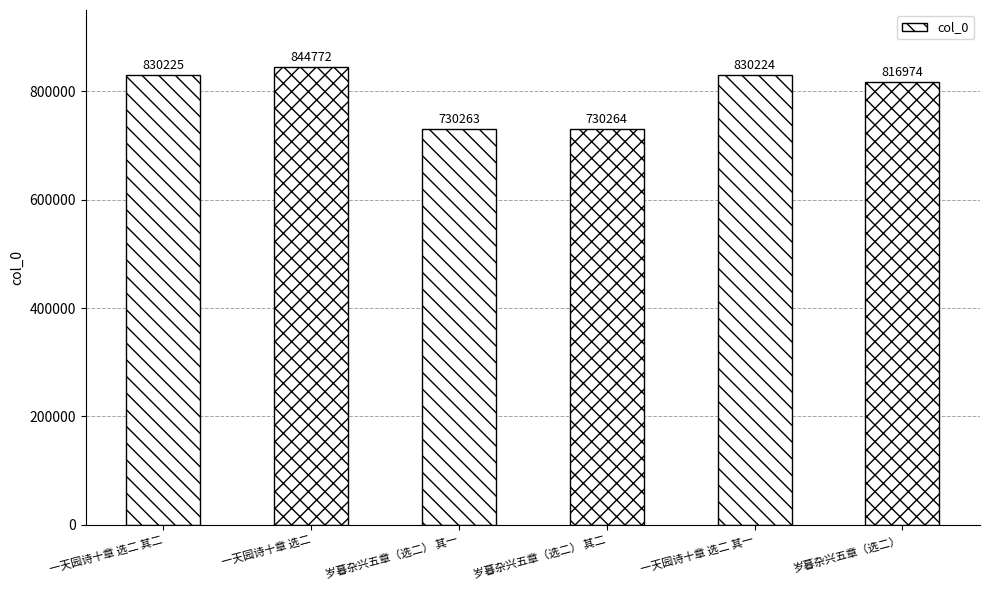

Between 一天园诗十章 选二 其二 and 岁暮杂兴五章（选二） 其二, which is larger?

一天园诗十章 选二 其二